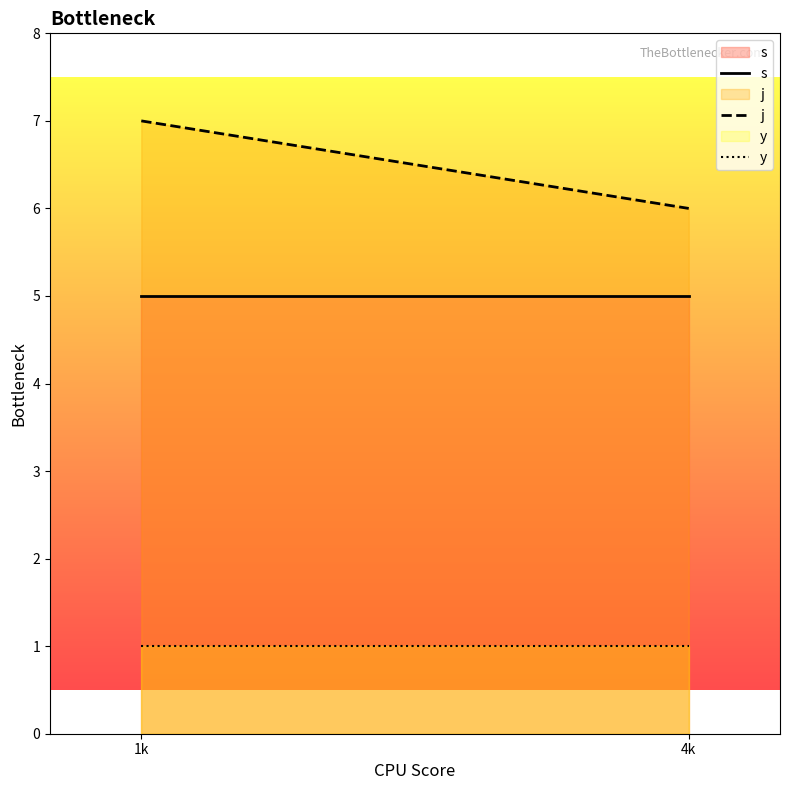

What is the average value of the s series?

5